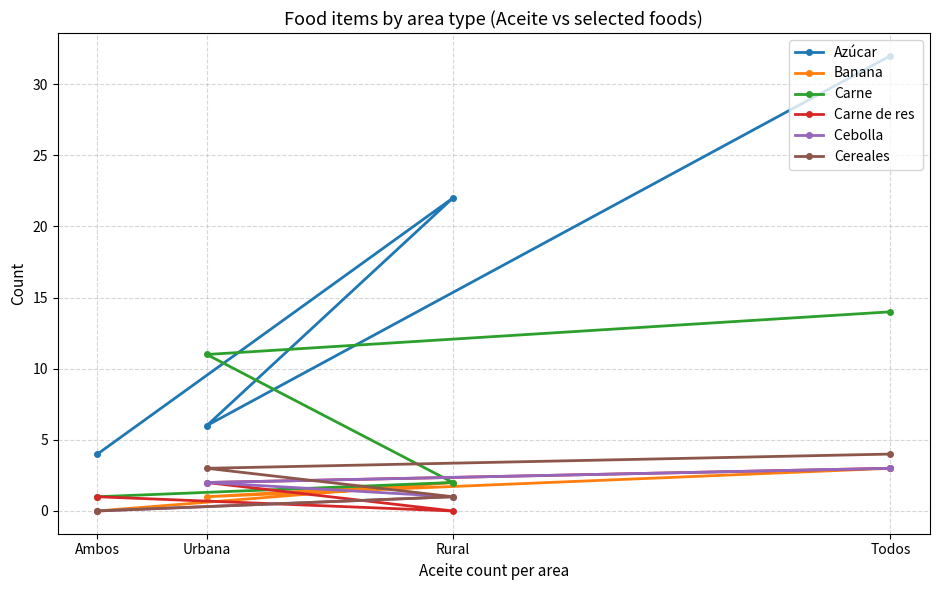

The value of Azúcar at Todos is 32. True or false?

True